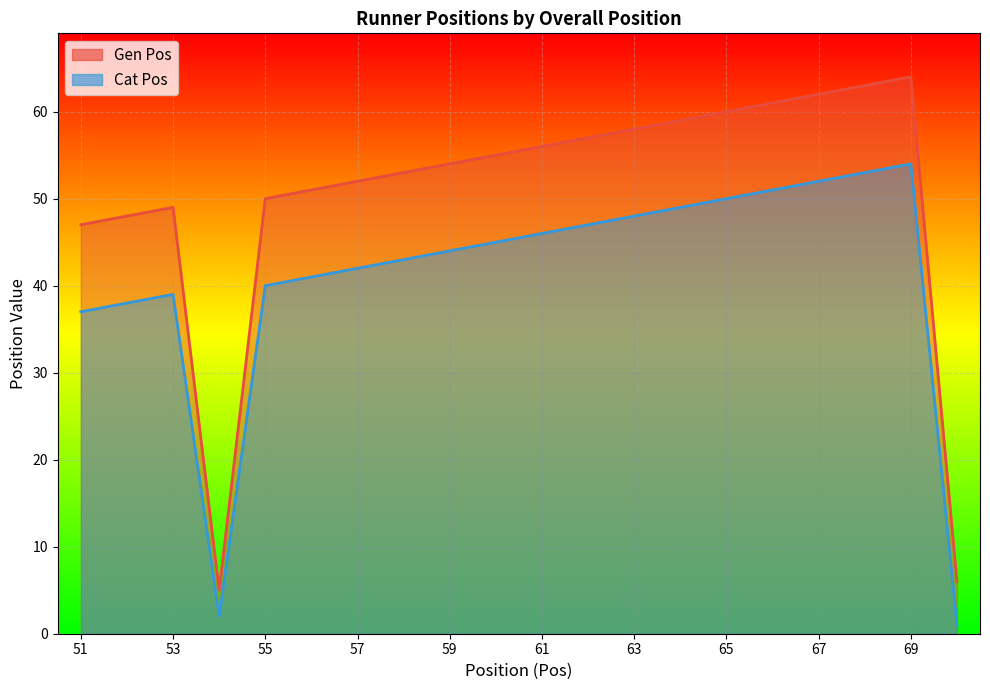

At which category is the sum across all series the highest?

69